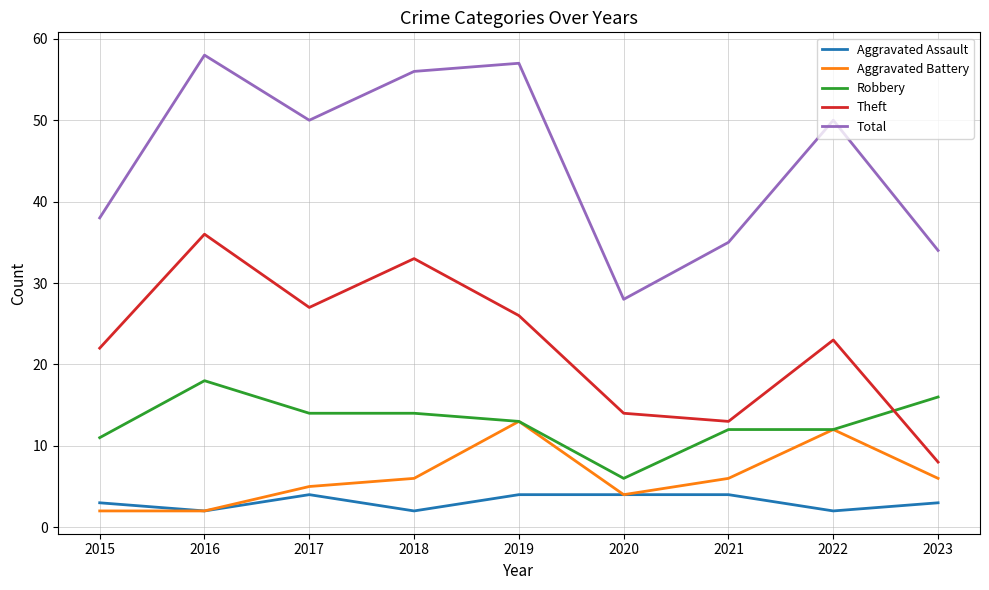

How many values in the Robbery series are below 13?

4